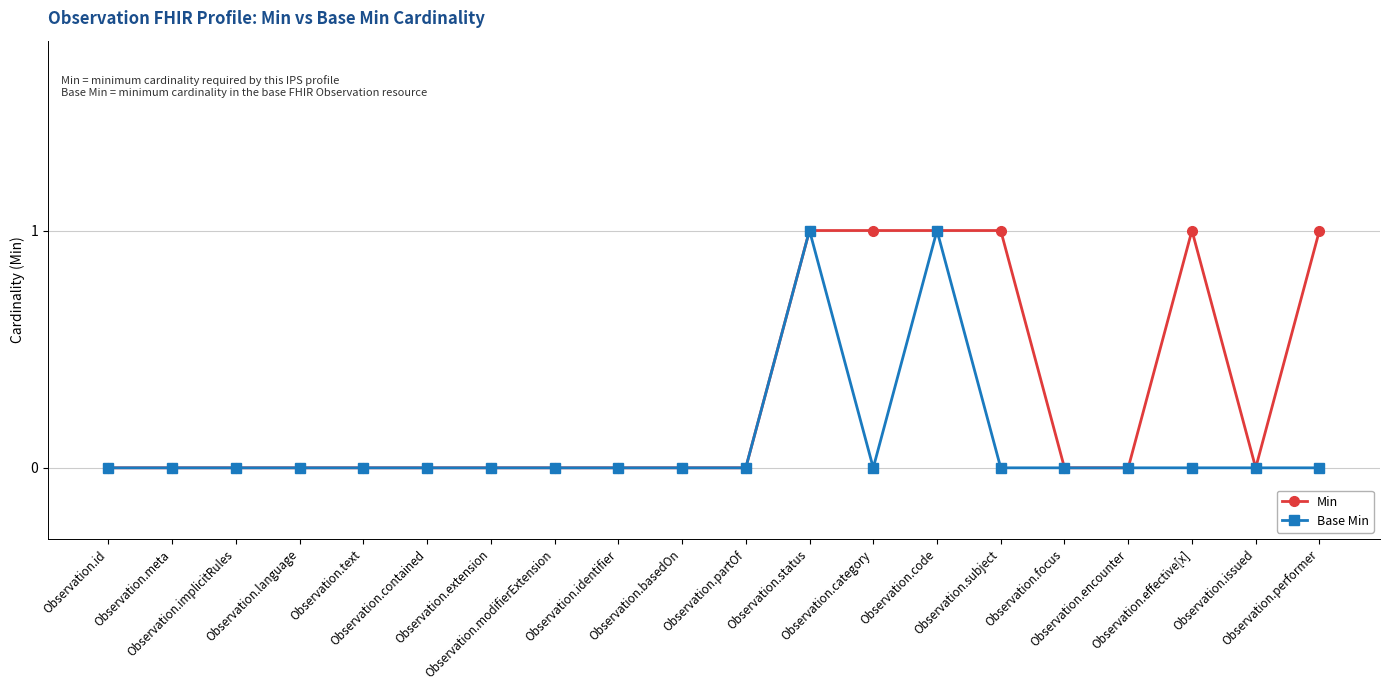

What is the difference between the second highest and second lowest values in the Min series?

1